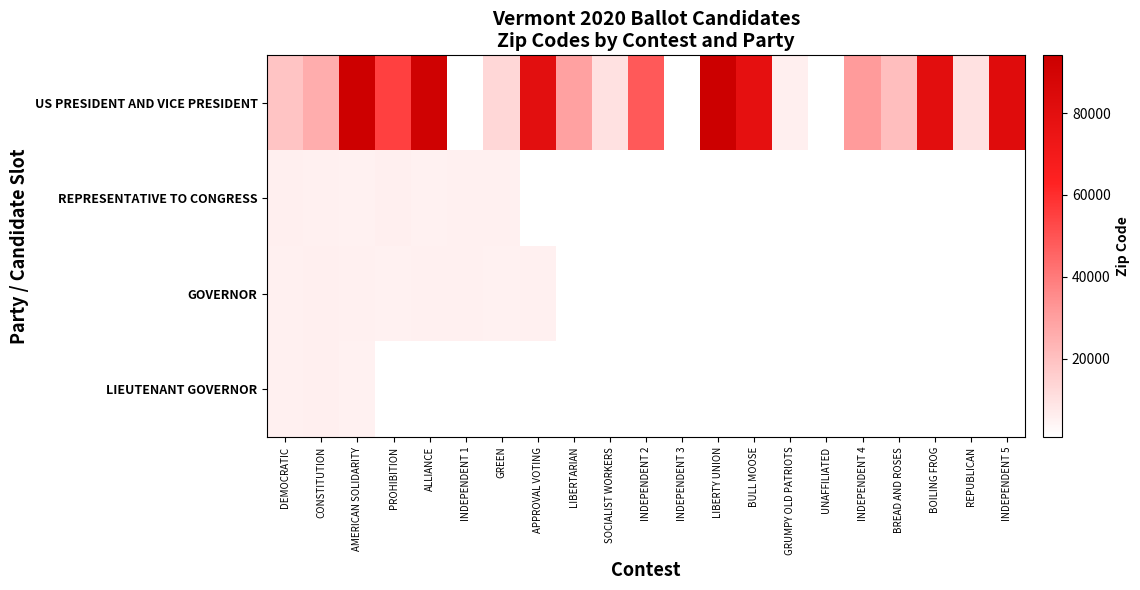

At which category is the sum across all series the highest?

AMERICAN SOLIDARITY